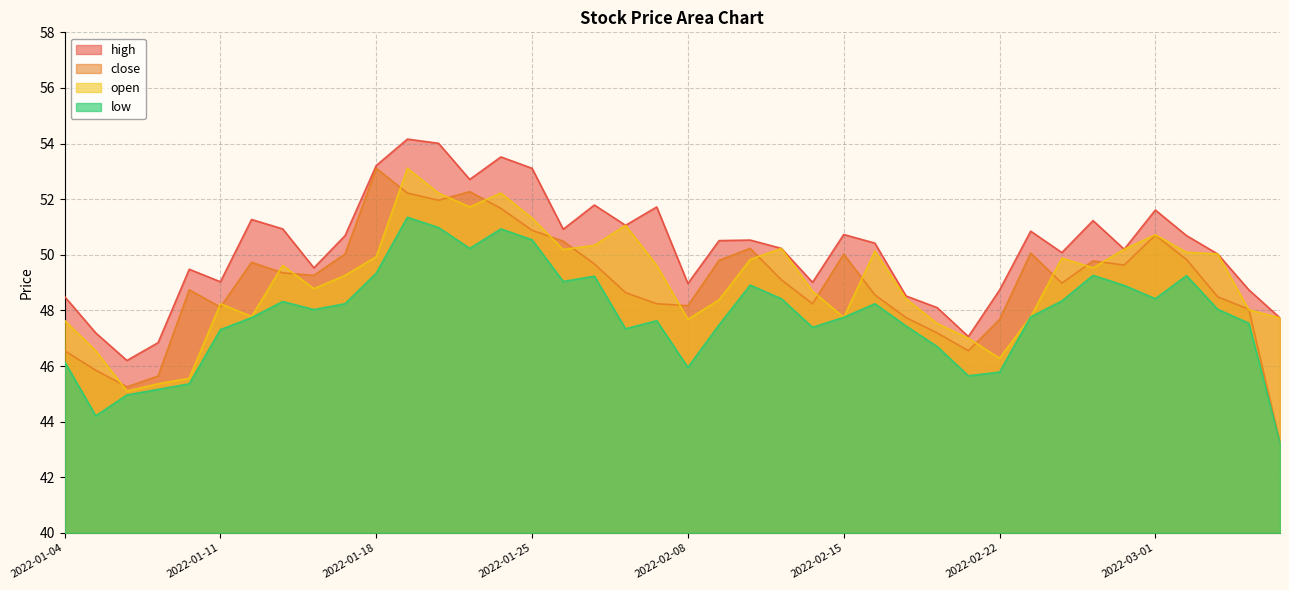

Reading left to right, extract all data points from this chart.

high: 48.5	47.2	46.2	46.8	49.5	49.0	51.3	50.9	49.5	50.7	53.2	54.2	54.0	52.7	53.5	53.1	50.9	51.8	51.1	51.7	49.0	50.5	50.5	50.2	49.0	50.7	50.4	48.5	48.1	47.1	48.7	50.9	50.1	51.2	50.2	51.6	50.7	50.0	48.7	47.7
close: 46.5	45.9	45.2	45.6	48.7	48.1	49.7	49.4	49.3	50.0	53.1	52.2	52.0	52.3	51.7	50.9	50.5	49.7	48.6	48.2	48.2	49.8	50.2	49.1	48.2	50.0	48.6	47.7	47.2	46.5	47.7	50.1	49.0	49.8	49.6	50.7	49.8	48.5	48.0	43.2
open: 47.6	46.5	45.1	45.4	45.6	48.2	47.8	49.6	48.8	49.3	49.9	53.1	52.2	51.7	52.2	51.3	50.2	50.3	51.1	49.6	47.7	48.4	49.8	50.2	48.7	47.8	50.1	48.4	47.5	47.0	46.3	47.8	49.9	49.5	50.2	50.7	50.1	50.0	48.0	47.7
low: 46.2	44.2	45.0	45.2	45.4	47.3	47.7	48.3	48.0	48.2	49.3	51.4	51.0	50.2	50.9	50.5	49.0	49.2	47.3	47.6	46.0	47.5	48.9	48.4	47.4	47.8	48.2	47.4	46.7	45.6	45.8	47.8	48.3	49.3	48.9	48.4	49.2	48.0	47.5	43.2